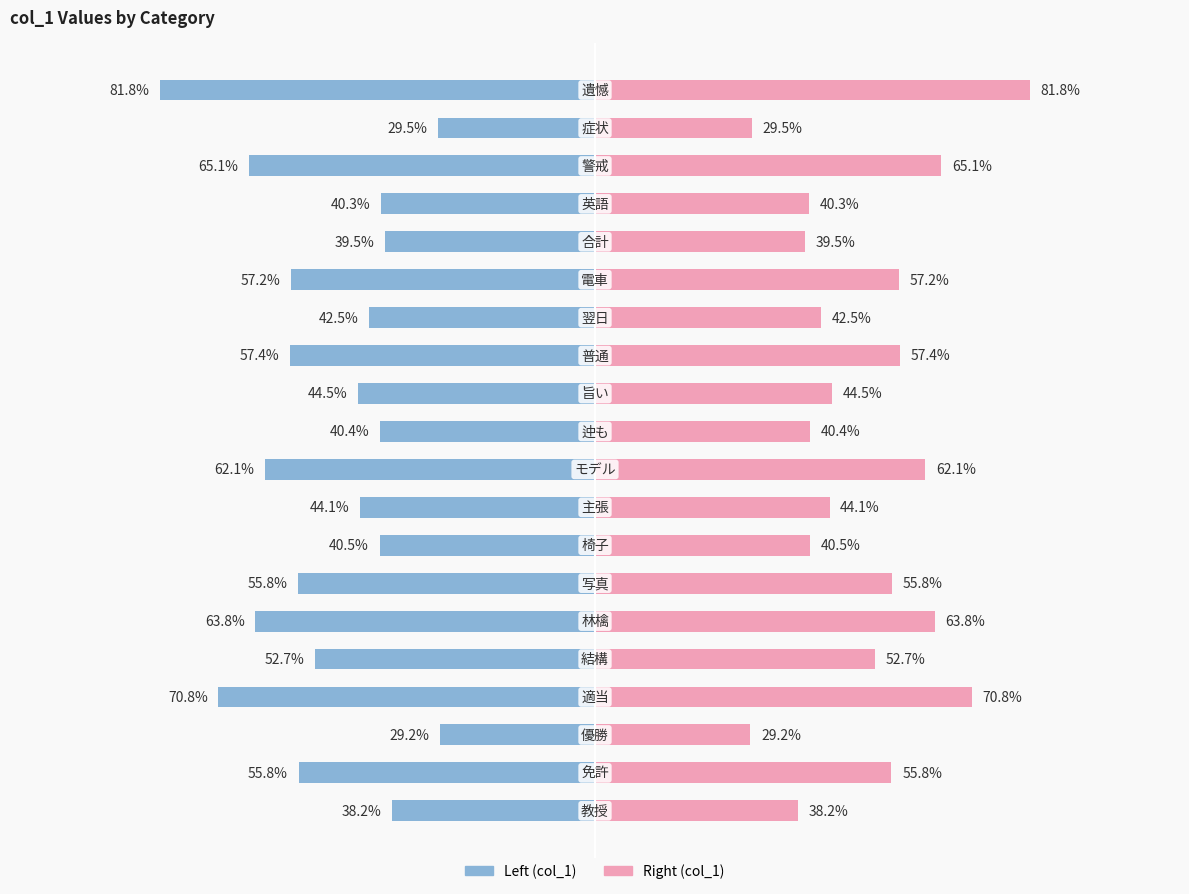

What is the difference between the maximum and minimum values?

0.5